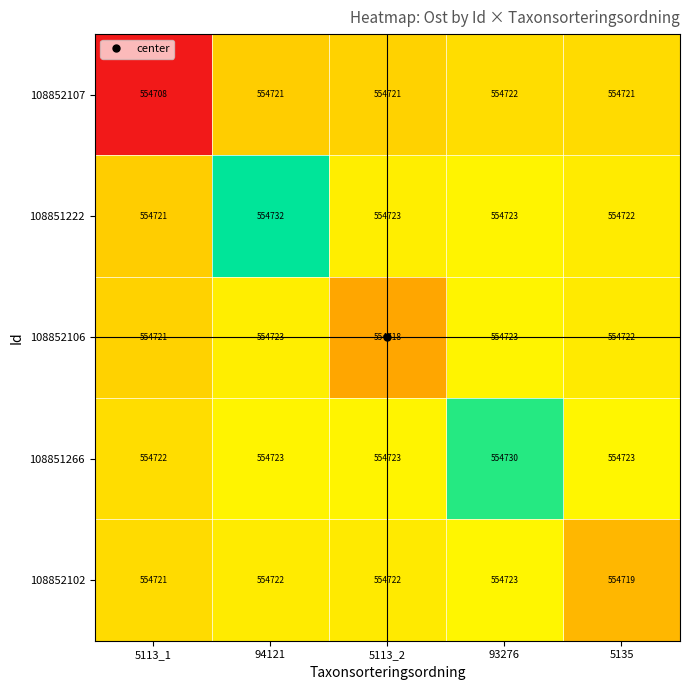

What is the smallest value displayed?

554708